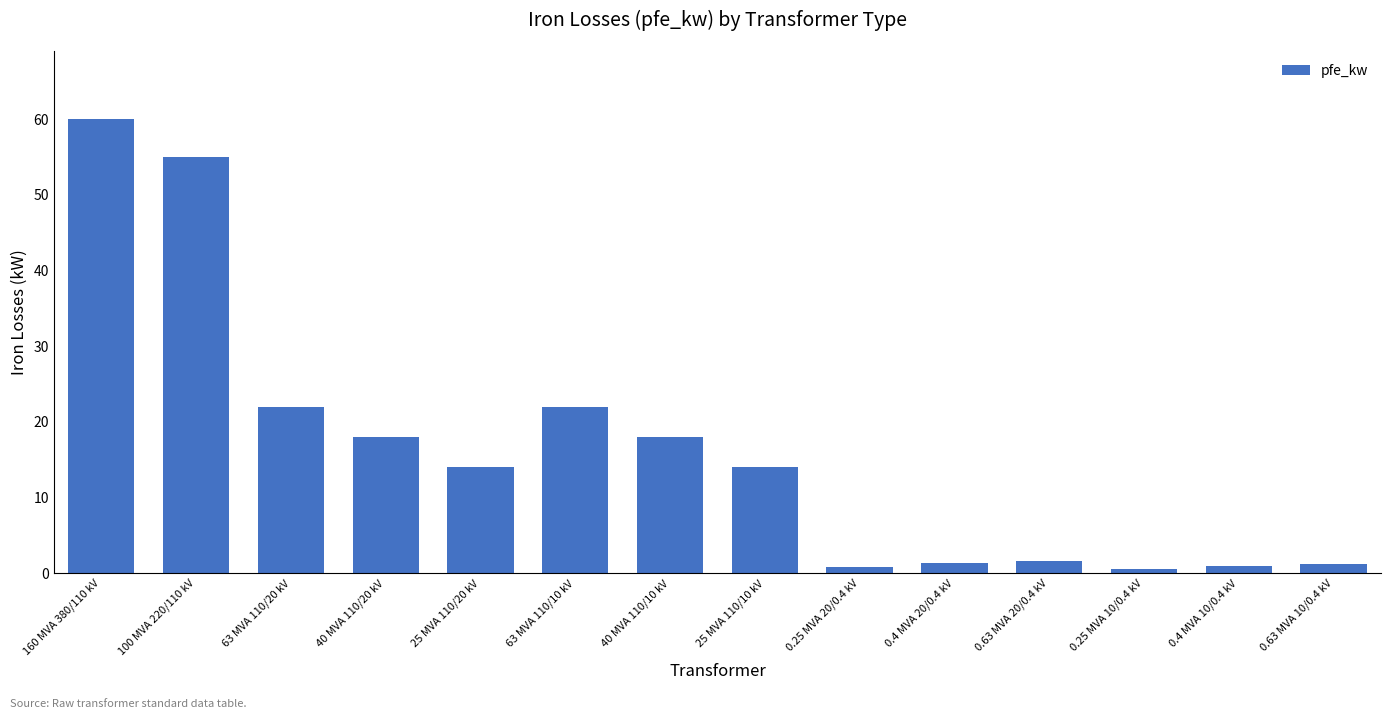

What value does the data have at 25 MVA 110/20 kV?

14.0